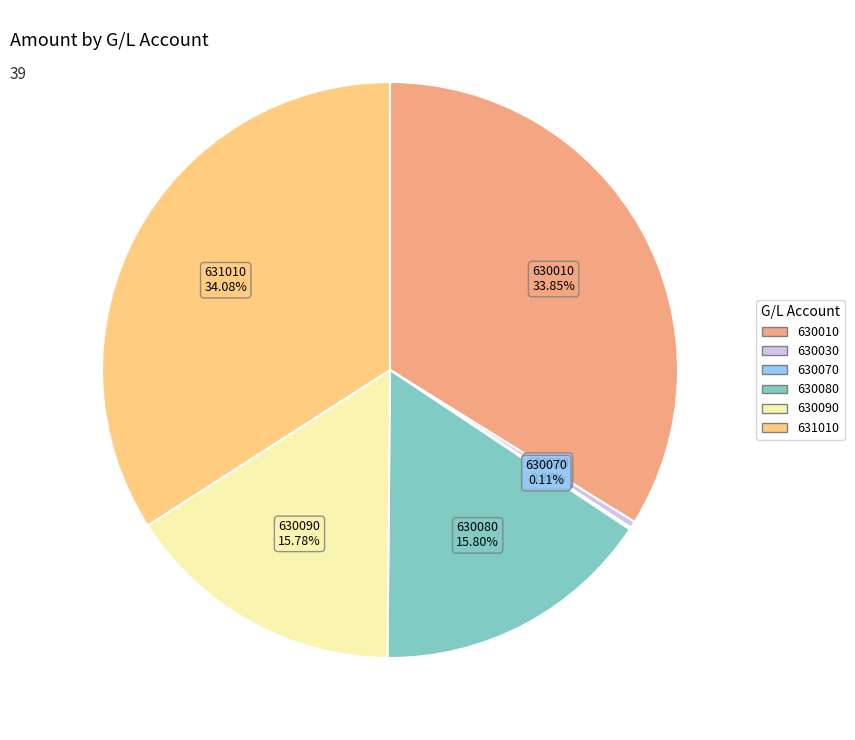

Is there any slice that represents more than half of the pie?

No